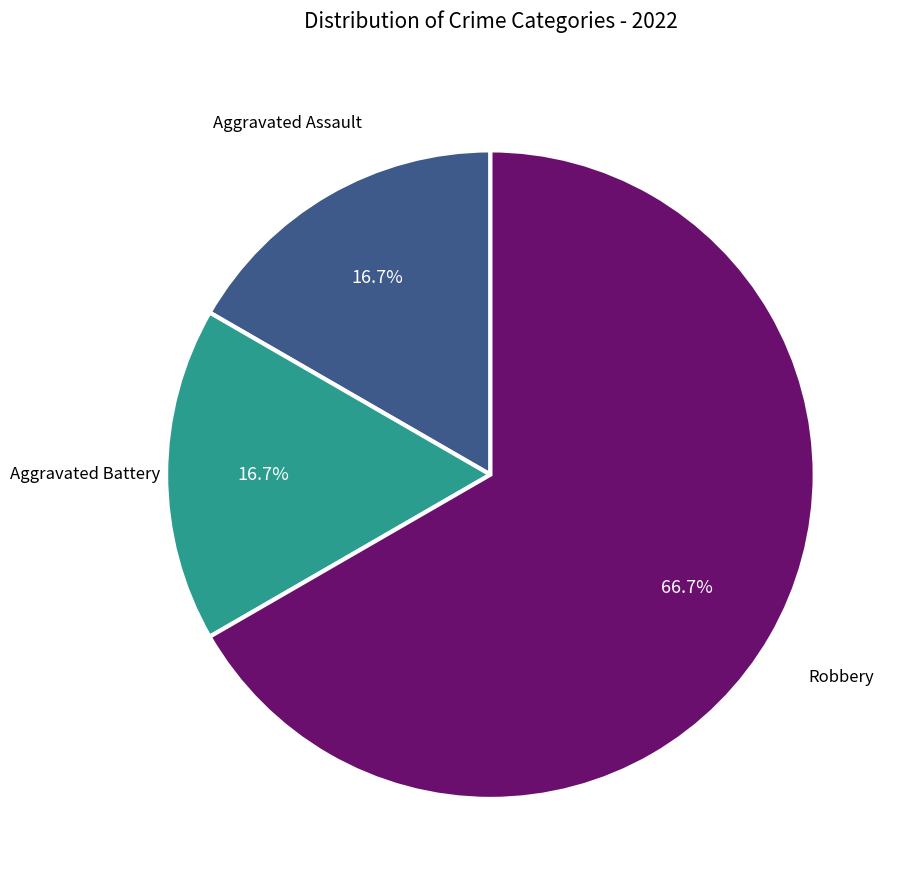

Is there any slice that represents more than half of the pie?

Yes